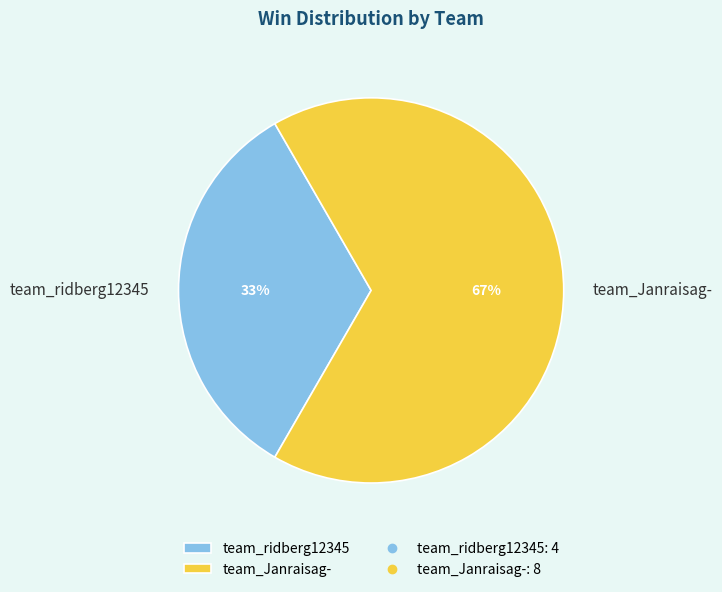

Does team_ridberg12345 account for over 50% of the chart?

No